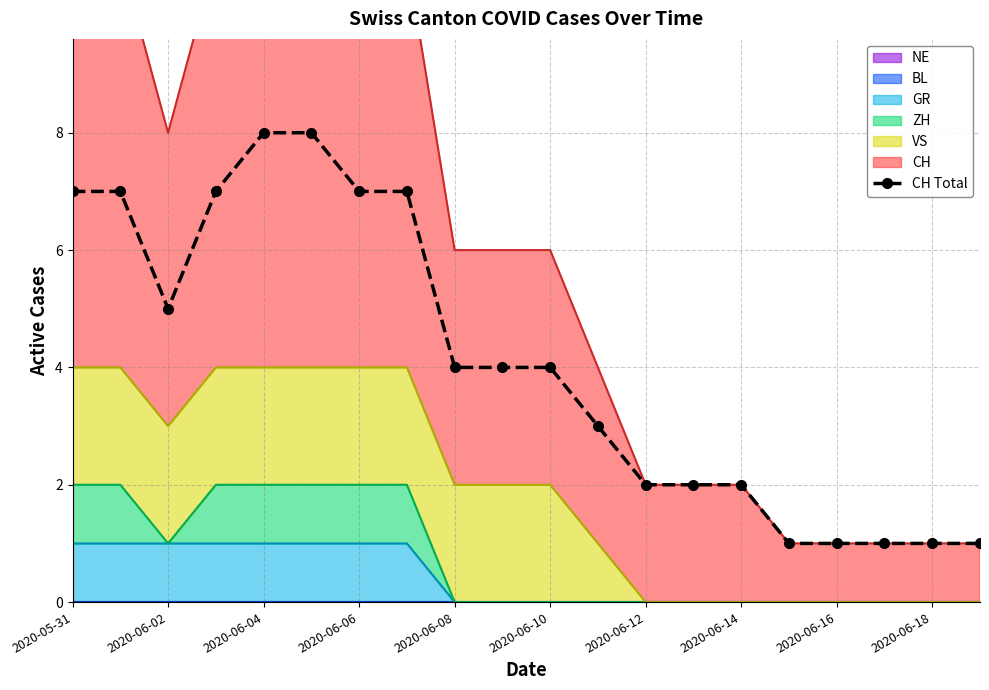

How many points are lower than both their immediate neighbors (excluding endpoints)?

1